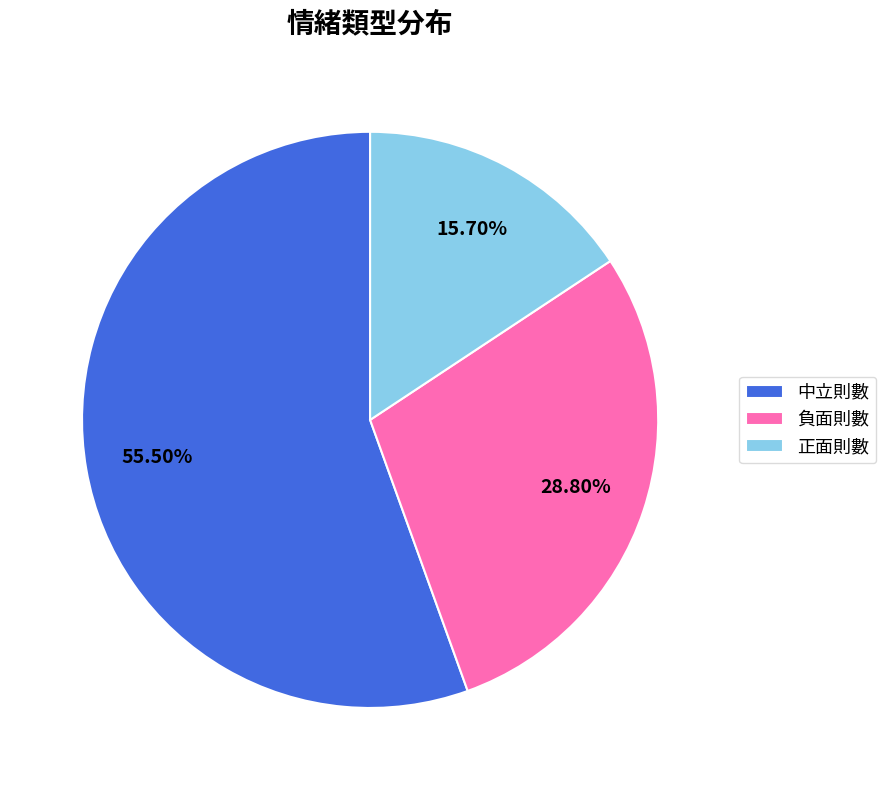

Which has a higher value, 負面則數 or 正面則數?

負面則數